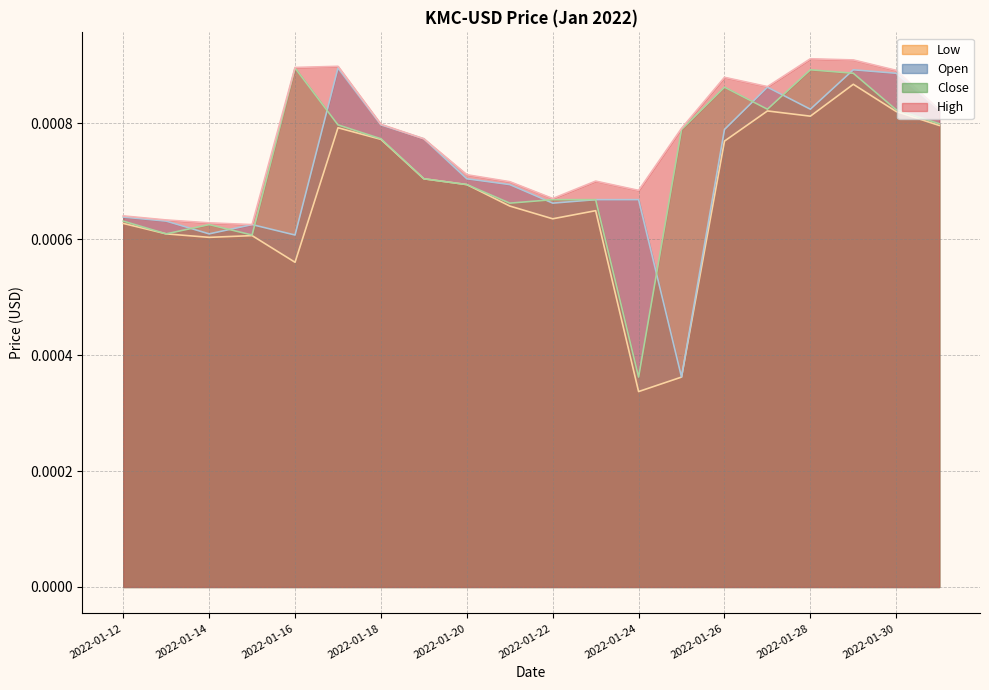

Does the chart have visible grid lines?

Yes